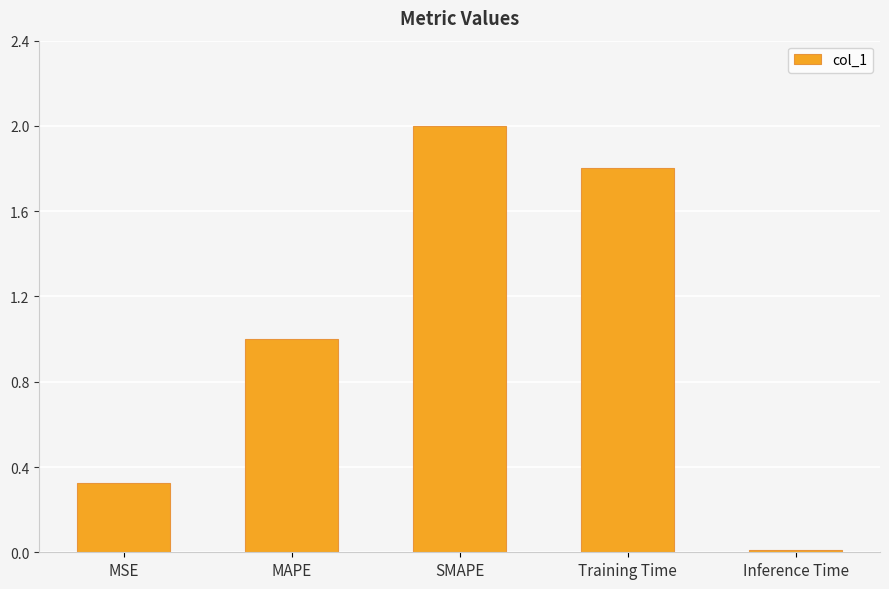

Read the value at Training Time.

1.8